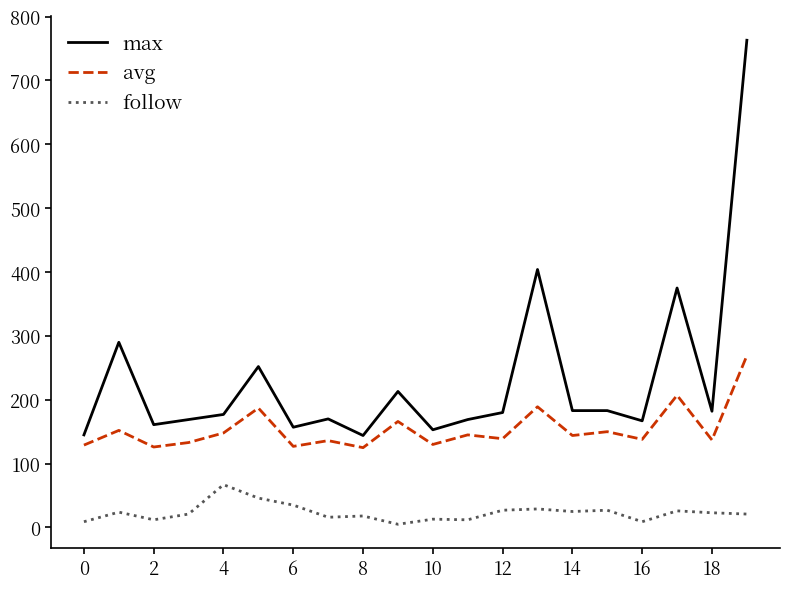

Which series has the largest range (max minus min)?

max